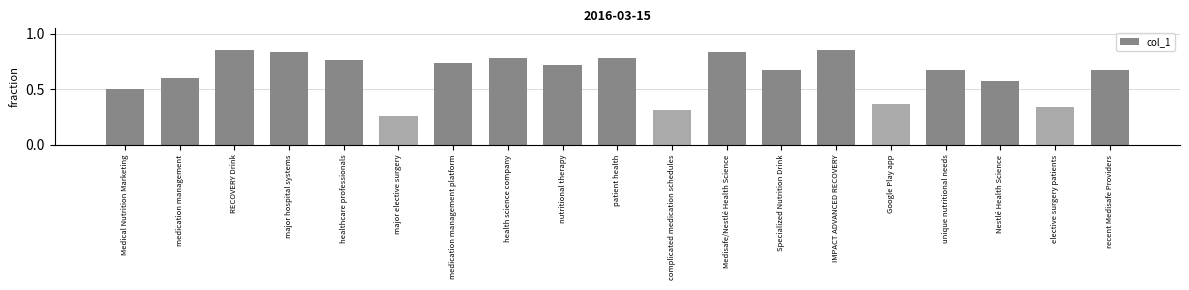

The chart shows a value of 0.6 at Nestlé Health Science. True or false?

True